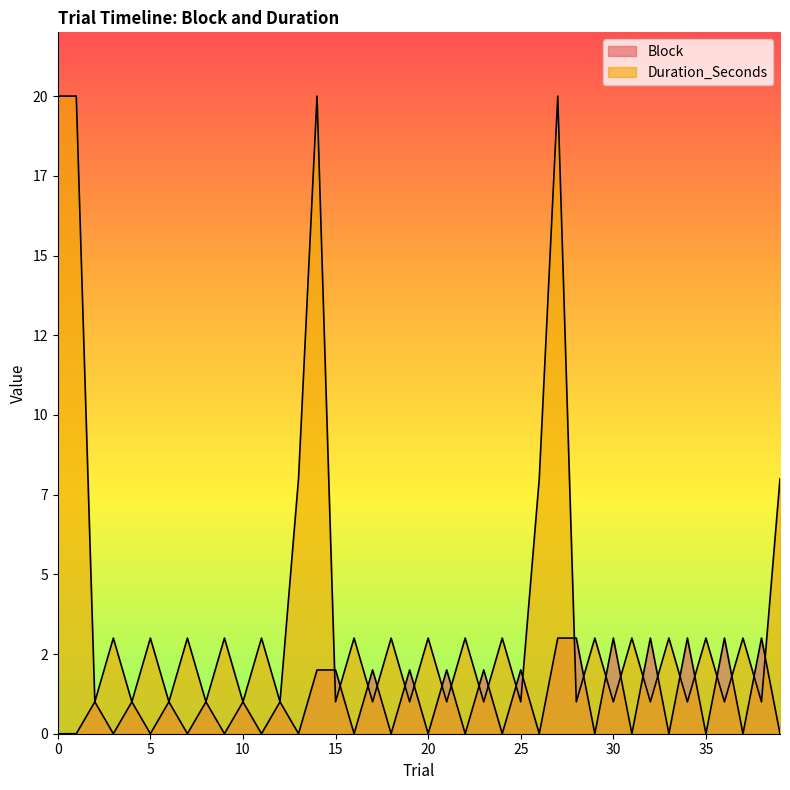

How many values in the Duration_Seconds series exceed 3?

7